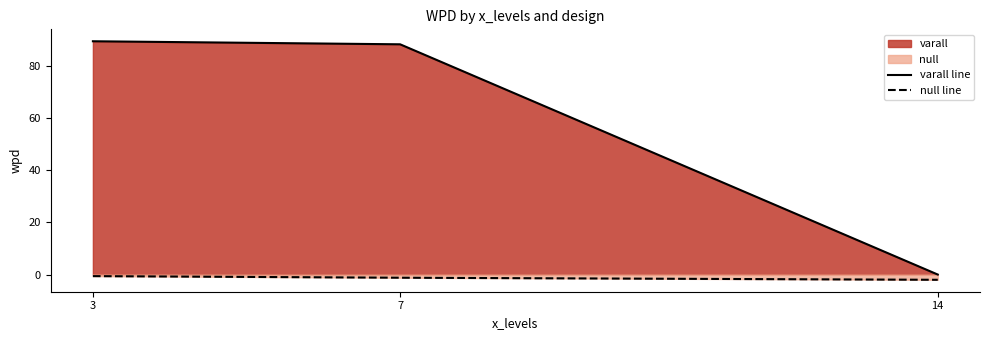

Rank the series at 14 from highest to lowest value.

varall line, null line